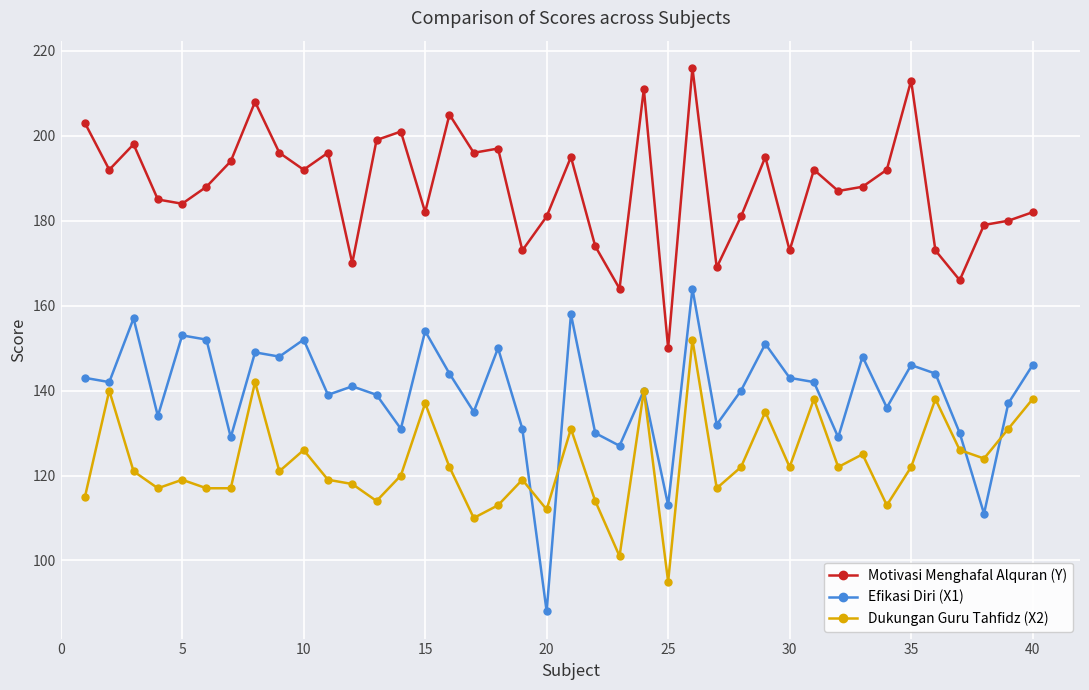

True or false: Motivasi Menghafal Alquran (Y) and Dukungan Guru Tahfidz (X2) cross at least once.

False